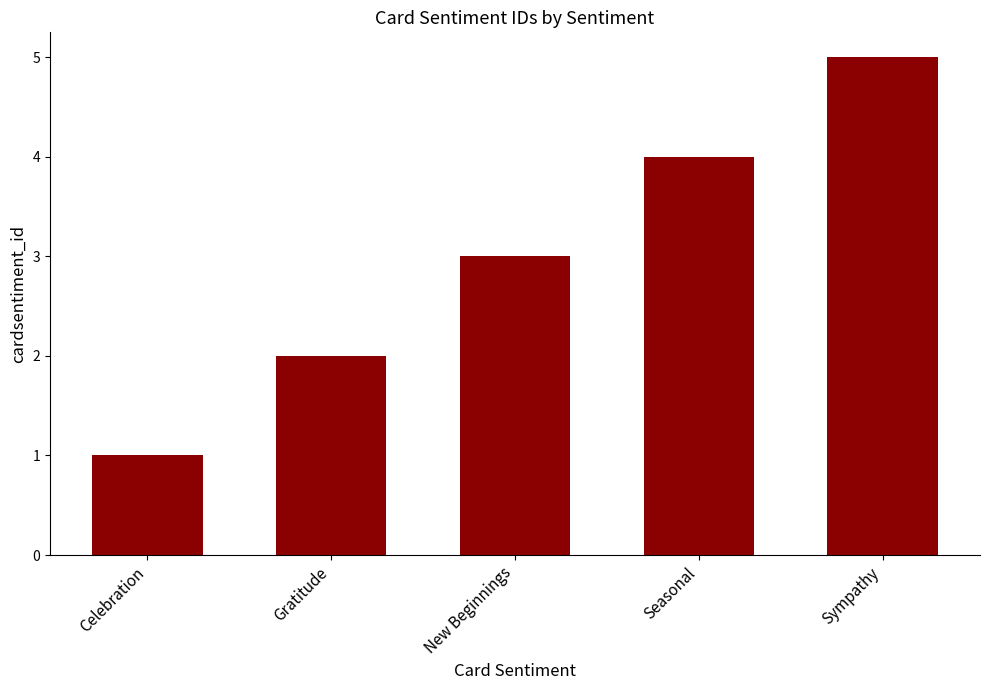

True or false: the data shows 1 at Gratitude.

False